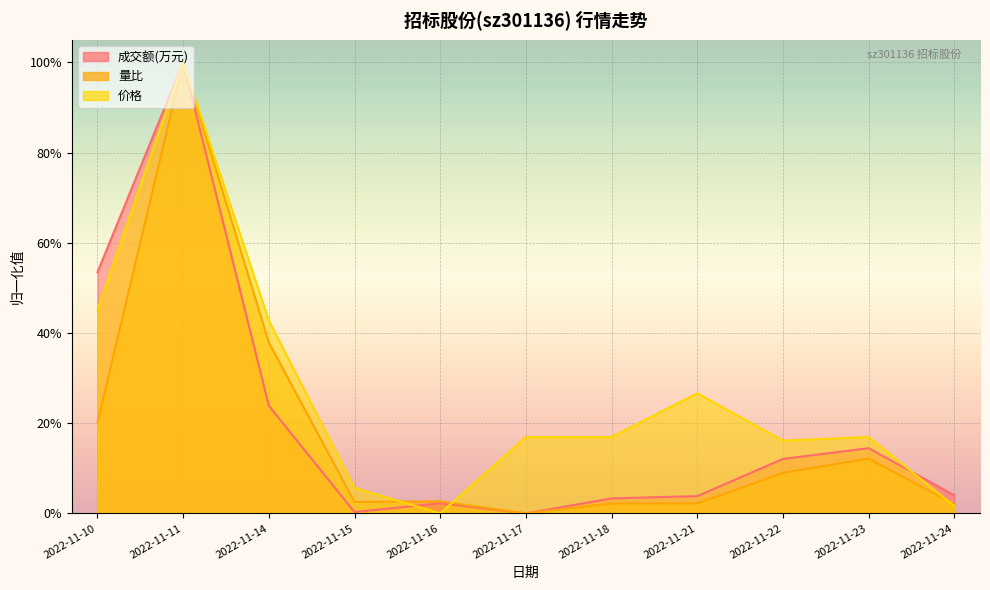

True or false: 成交额(万元) has more than 0 interior local peaks.

True